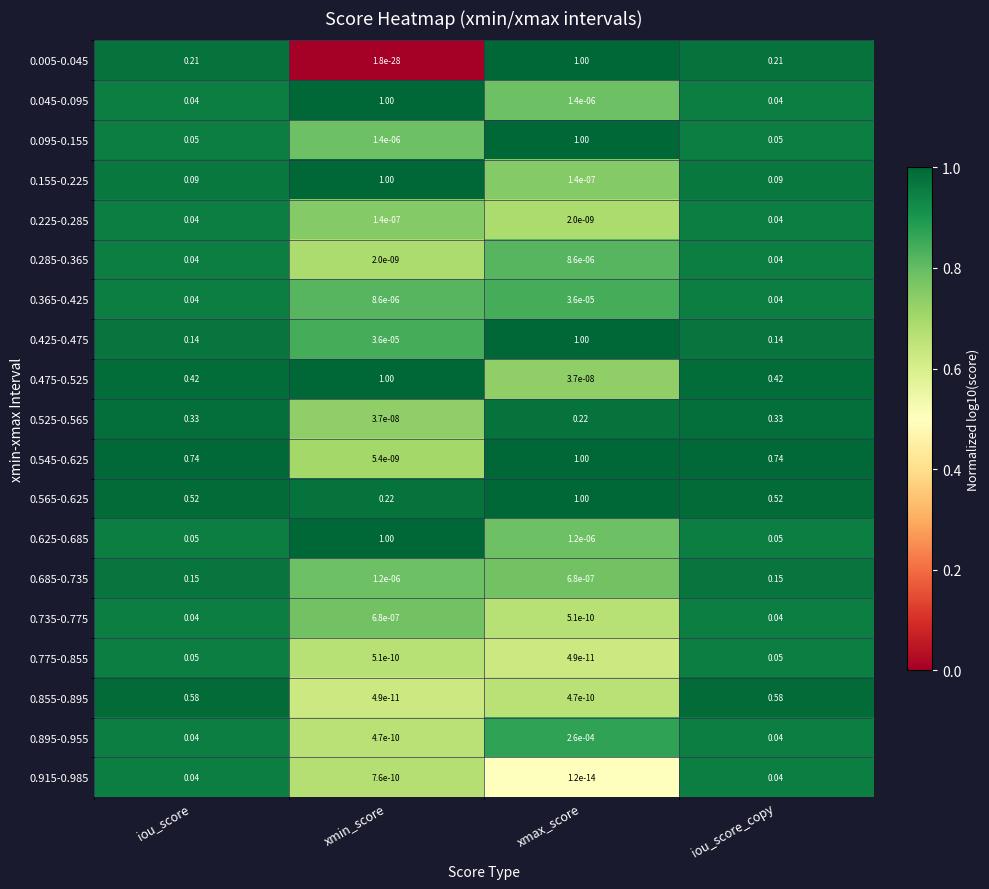

Where is 0.685-0.735 nearest to the value 0?

xmax_score